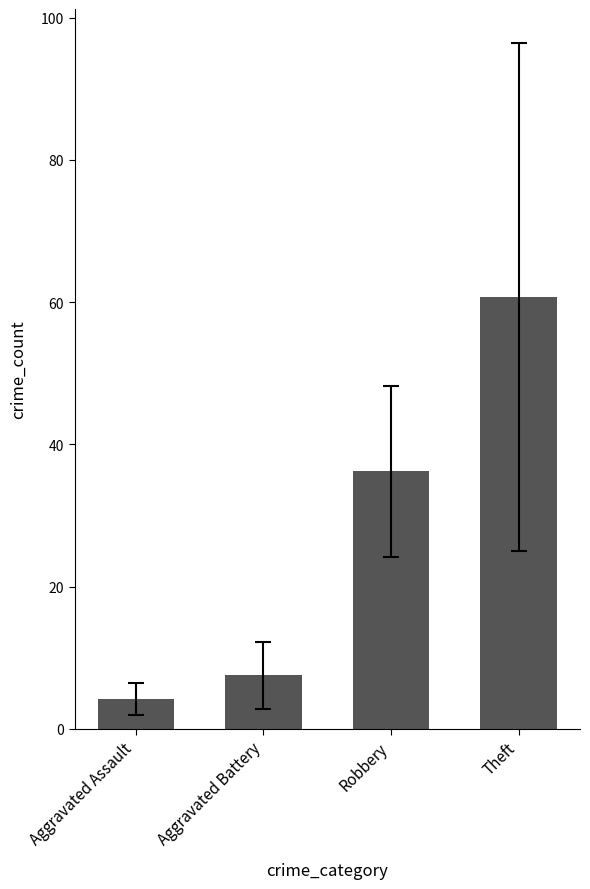

What is the ratio of the value at Aggravated Assault to the value at Aggravated Battery?

0.6